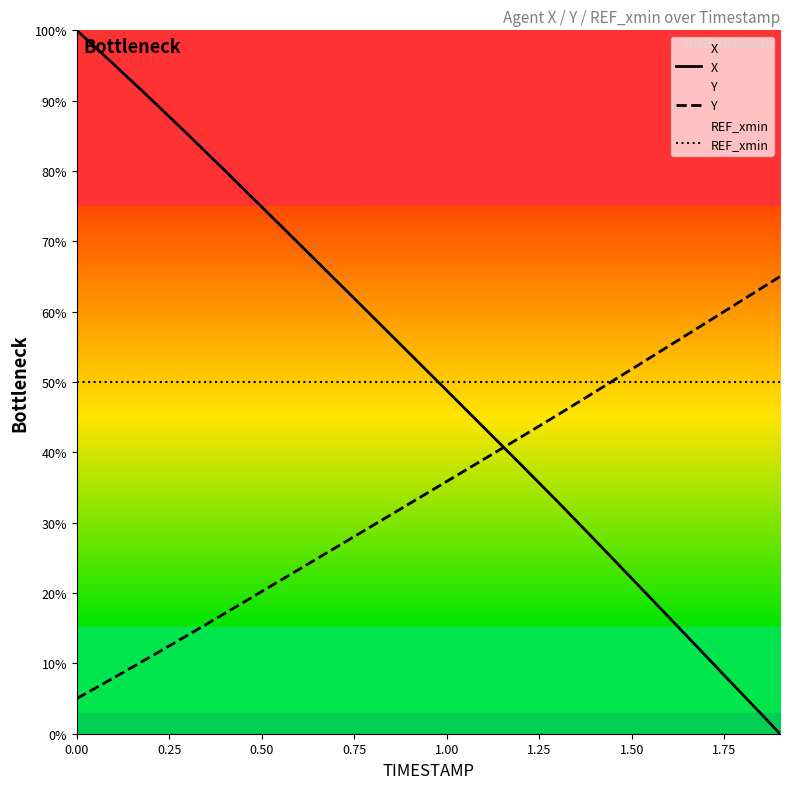

What is the lowest value of the Y series?

5.0